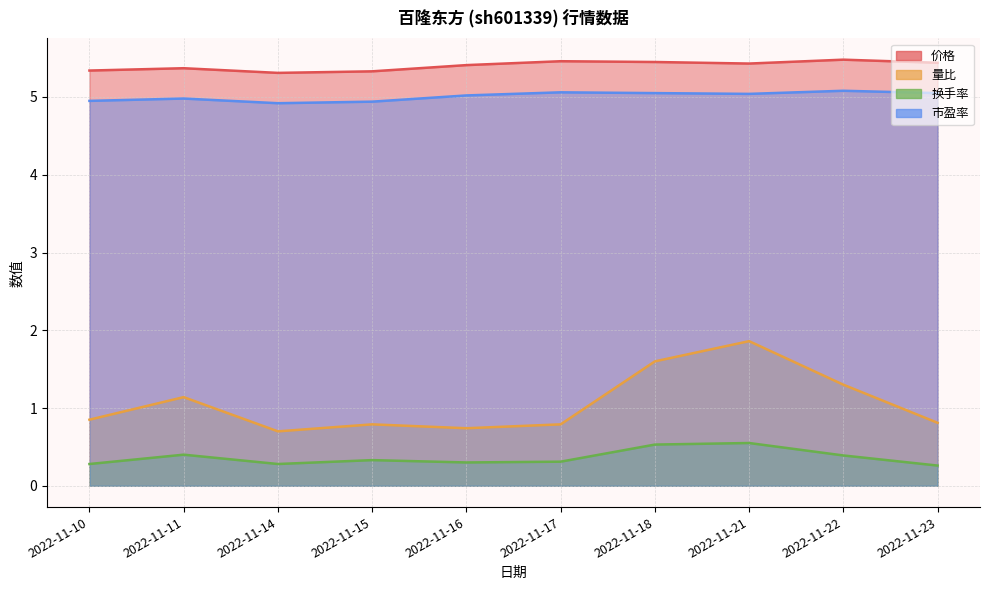

How many distinct data groups are displayed?

4